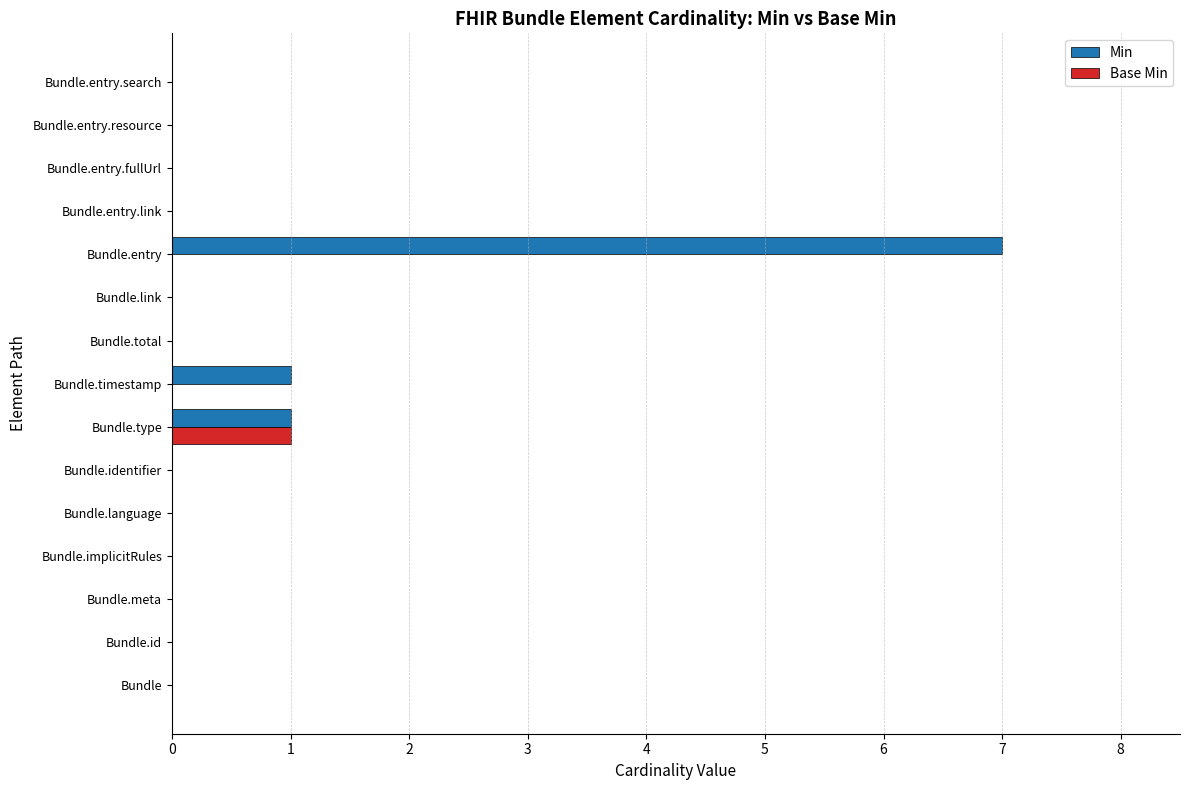

What are all the series names shown in the legend?

Min, Base Min